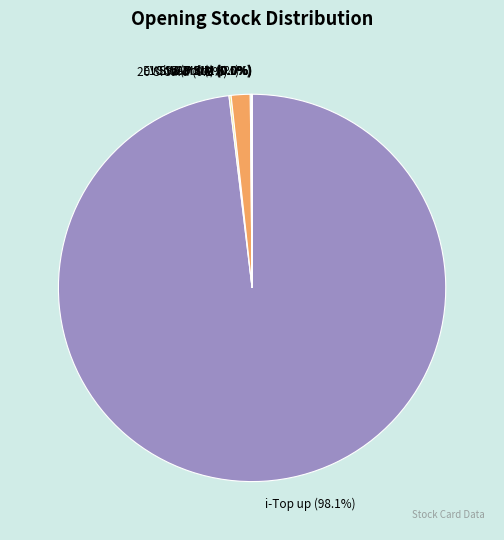

What portion of the pie excludes 10 S.Card?

98.4%